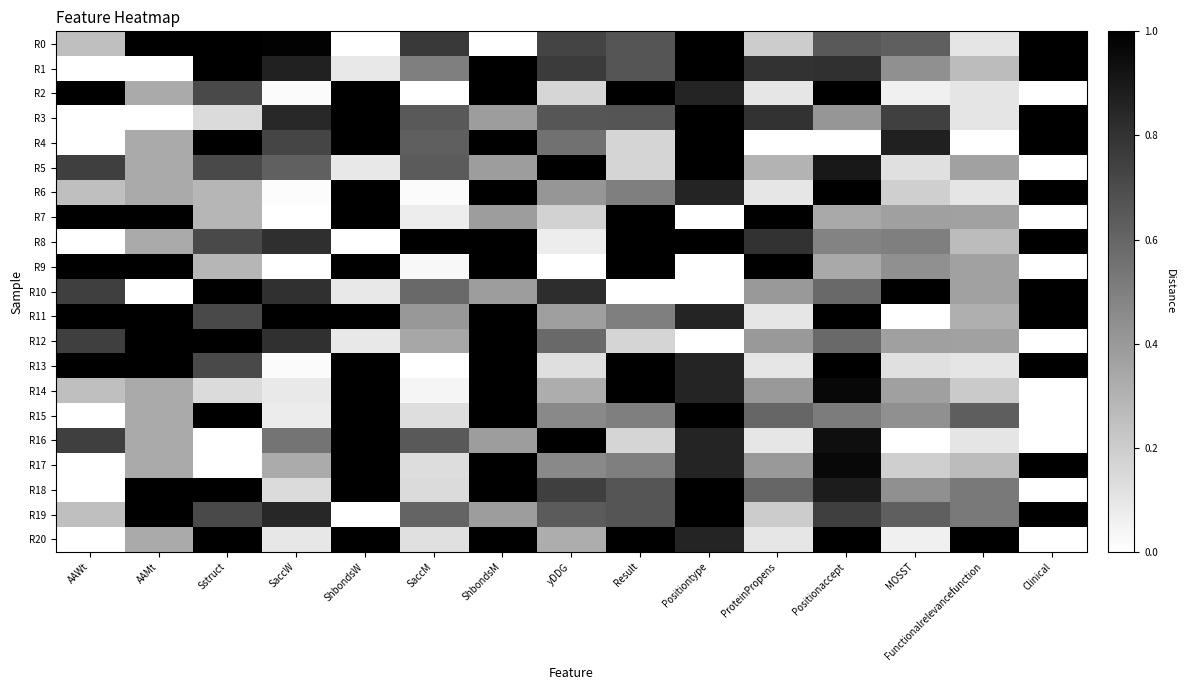

Reading right to left, transcribe all the data shown in this chart.

R0: Clinical=1.0	Functionalrelevancefunction=0.1	MOSST=0.6	Positionaccept=0.7	ProteinPropens=0.2	Positiontype=1.0	Result=0.7	yDDG=0.7	ShbondsM=0.0	SaccM=0.8	ShbondsW=0.0	SaccW=1.0	Sstruct=1.0	AAMt=1.0	AAWt=0.2
R1: Clinical=1.0	Functionalrelevancefunction=0.3	MOSST=0.4	Positionaccept=0.8	ProteinPropens=0.8	Positiontype=1.0	Result=0.7	yDDG=0.8	ShbondsM=1.0	SaccM=0.5	ShbondsW=0.1	SaccW=0.9	Sstruct=1.0	AAMt=0.0	AAWt=0.0
R2: Clinical=0.0	Functionalrelevancefunction=0.1	MOSST=0.1	Positionaccept=1.0	ProteinPropens=0.1	Positiontype=0.9	Result=1.0	yDDG=0.2	ShbondsM=1.0	SaccM=0.0	ShbondsW=1.0	SaccW=0.0	Sstruct=0.7	AAMt=0.3	AAWt=1.0
R3: Clinical=1.0	Functionalrelevancefunction=0.1	MOSST=0.7	Positionaccept=0.4	ProteinPropens=0.8	Positiontype=1.0	Result=0.7	yDDG=0.7	ShbondsM=0.4	SaccM=0.6	ShbondsW=1.0	SaccW=0.8	Sstruct=0.1	AAMt=0.0	AAWt=0.0
R4: Clinical=1.0	Functionalrelevancefunction=0.0	MOSST=0.9	Positionaccept=0.0	ProteinPropens=0.0	Positiontype=1.0	Result=0.2	yDDG=0.6	ShbondsM=1.0	SaccM=0.6	ShbondsW=1.0	SaccW=0.7	Sstruct=1.0	AAMt=0.3	AAWt=0.0
R5: Clinical=0.0	Functionalrelevancefunction=0.4	MOSST=0.1	Positionaccept=0.9	ProteinPropens=0.3	Positiontype=1.0	Result=0.2	yDDG=1.0	ShbondsM=0.4	SaccM=0.6	ShbondsW=0.1	SaccW=0.6	Sstruct=0.7	AAMt=0.3	AAWt=0.8
R6: Clinical=1.0	Functionalrelevancefunction=0.1	MOSST=0.2	Positionaccept=1.0	ProteinPropens=0.1	Positiontype=0.9	Result=0.5	yDDG=0.4	ShbondsM=1.0	SaccM=0.0	ShbondsW=1.0	SaccW=0.0	Sstruct=0.3	AAMt=0.3	AAWt=0.2
R7: Clinical=0.0	Functionalrelevancefunction=0.4	MOSST=0.4	Positionaccept=0.3	ProteinPropens=1.0	Positiontype=0.0	Result=1.0	yDDG=0.2	ShbondsM=0.4	SaccM=0.1	ShbondsW=1.0	SaccW=0.0	Sstruct=0.3	AAMt=1.0	AAWt=1.0
R8: Clinical=1.0	Functionalrelevancefunction=0.3	MOSST=0.5	Positionaccept=0.5	ProteinPropens=0.8	Positiontype=1.0	Result=1.0	yDDG=0.1	ShbondsM=1.0	SaccM=1.0	ShbondsW=0.0	SaccW=0.8	Sstruct=0.7	AAMt=0.3	AAWt=0.0
R9: Clinical=0.0	Functionalrelevancefunction=0.4	MOSST=0.4	Positionaccept=0.3	ProteinPropens=1.0	Positiontype=0.0	Result=1.0	yDDG=0.0	ShbondsM=1.0	SaccM=0.0	ShbondsW=1.0	SaccW=0.0	Sstruct=0.3	AAMt=1.0	AAWt=1.0
R10: Clinical=1.0	Functionalrelevancefunction=0.4	MOSST=1.0	Positionaccept=0.6	ProteinPropens=0.4	Positiontype=0.0	Result=0.0	yDDG=0.8	ShbondsM=0.4	SaccM=0.6	ShbondsW=0.1	SaccW=0.8	Sstruct=1.0	AAMt=0.0	AAWt=0.8
R11: Clinical=1.0	Functionalrelevancefunction=0.3	MOSST=0.0	Positionaccept=1.0	ProteinPropens=0.1	Positiontype=0.9	Result=0.5	yDDG=0.4	ShbondsM=1.0	SaccM=0.4	ShbondsW=1.0	SaccW=1.0	Sstruct=0.7	AAMt=1.0	AAWt=1.0
R12: Clinical=0.0	Functionalrelevancefunction=0.4	MOSST=0.4	Positionaccept=0.6	ProteinPropens=0.4	Positiontype=0.0	Result=0.2	yDDG=0.6	ShbondsM=1.0	SaccM=0.3	ShbondsW=0.1	SaccW=0.8	Sstruct=1.0	AAMt=1.0	AAWt=0.8
R13: Clinical=1.0	Functionalrelevancefunction=0.1	MOSST=0.1	Positionaccept=1.0	ProteinPropens=0.1	Positiontype=0.9	Result=1.0	yDDG=0.1	ShbondsM=1.0	SaccM=0.0	ShbondsW=1.0	SaccW=0.0	Sstruct=0.7	AAMt=1.0	AAWt=1.0
R14: Clinical=0.0	Functionalrelevancefunction=0.2	MOSST=0.4	Positionaccept=1.0	ProteinPropens=0.4	Positiontype=0.9	Result=1.0	yDDG=0.3	ShbondsM=1.0	SaccM=0.0	ShbondsW=1.0	SaccW=0.1	Sstruct=0.1	AAMt=0.3	AAWt=0.2
R15: Clinical=0.0	Functionalrelevancefunction=0.6	MOSST=0.4	Positionaccept=0.5	ProteinPropens=0.6	Positiontype=1.0	Result=0.5	yDDG=0.5	ShbondsM=1.0	SaccM=0.1	ShbondsW=1.0	SaccW=0.1	Sstruct=1.0	AAMt=0.3	AAWt=0.0
R16: Clinical=0.0	Functionalrelevancefunction=0.1	MOSST=0.0	Positionaccept=0.9	ProteinPropens=0.1	Positiontype=0.9	Result=0.2	yDDG=1.0	ShbondsM=0.4	SaccM=0.6	ShbondsW=1.0	SaccW=0.5	Sstruct=0.0	AAMt=0.3	AAWt=0.8
R17: Clinical=1.0	Functionalrelevancefunction=0.3	MOSST=0.2	Positionaccept=1.0	ProteinPropens=0.4	Positiontype=0.9	Result=0.5	yDDG=0.5	ShbondsM=1.0	SaccM=0.1	ShbondsW=1.0	SaccW=0.3	Sstruct=0.0	AAMt=0.3	AAWt=0.0
R18: Clinical=0.0	Functionalrelevancefunction=0.5	MOSST=0.4	Positionaccept=0.9	ProteinPropens=0.6	Positiontype=1.0	Result=0.7	yDDG=0.8	ShbondsM=1.0	SaccM=0.1	ShbondsW=1.0	SaccW=0.1	Sstruct=1.0	AAMt=1.0	AAWt=0.0
R19: Clinical=1.0	Functionalrelevancefunction=0.5	MOSST=0.6	Positionaccept=0.8	ProteinPropens=0.2	Positiontype=1.0	Result=0.7	yDDG=0.6	ShbondsM=0.4	SaccM=0.6	ShbondsW=0.0	SaccW=0.8	Sstruct=0.7	AAMt=1.0	AAWt=0.2
R20: Clinical=0.0	Functionalrelevancefunction=1.0	MOSST=0.1	Positionaccept=1.0	ProteinPropens=0.1	Positiontype=0.9	Result=1.0	yDDG=0.3	ShbondsM=1.0	SaccM=0.1	ShbondsW=1.0	SaccW=0.1	Sstruct=1.0	AAMt=0.3	AAWt=0.0